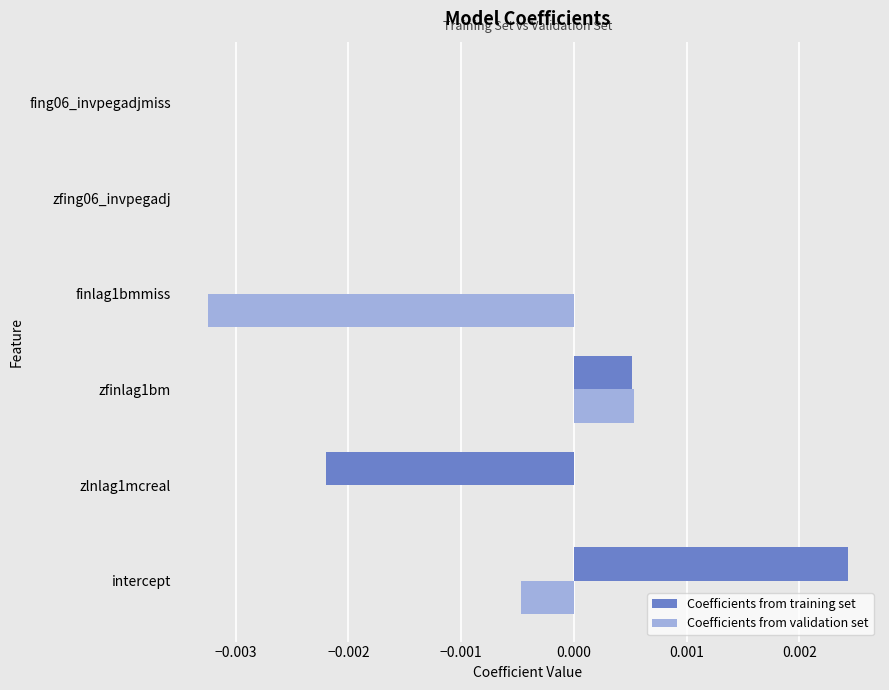

Which series has the largest range (max minus min)?

Coefficients from training set